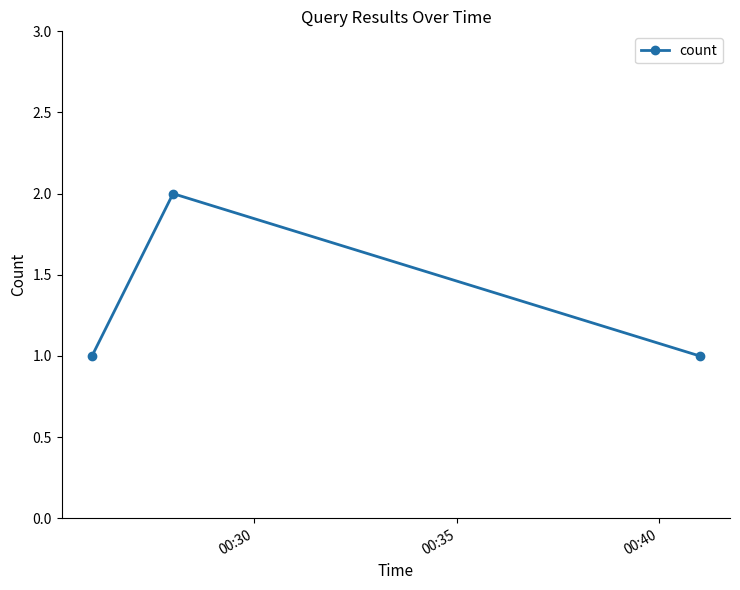

Reading right to left, extract all data points from this chart.

1	2	1